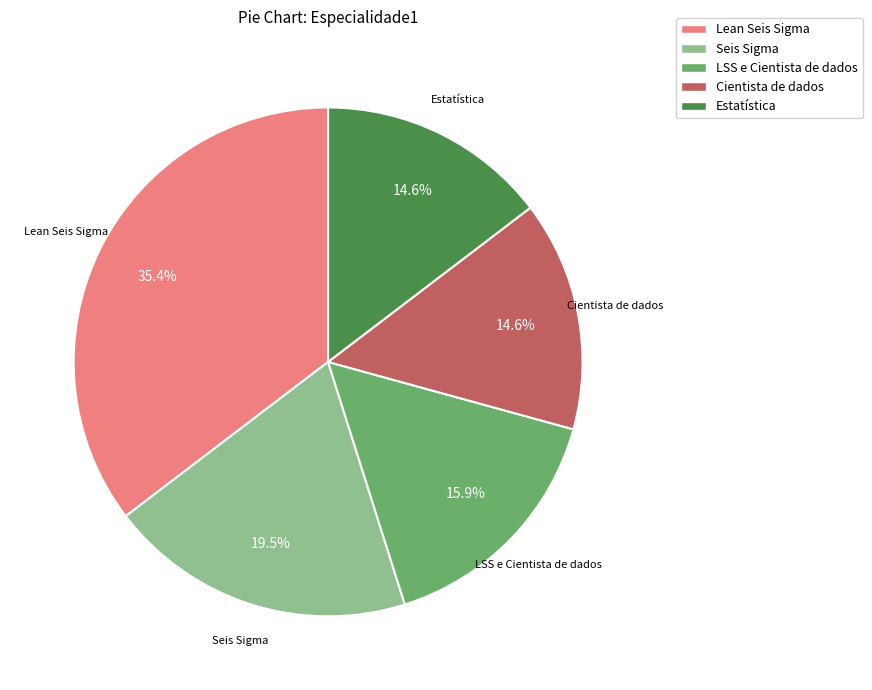

Approximately how many times larger is the value at Seis Sigma compared to LSS e Cientista de dados?

1.2